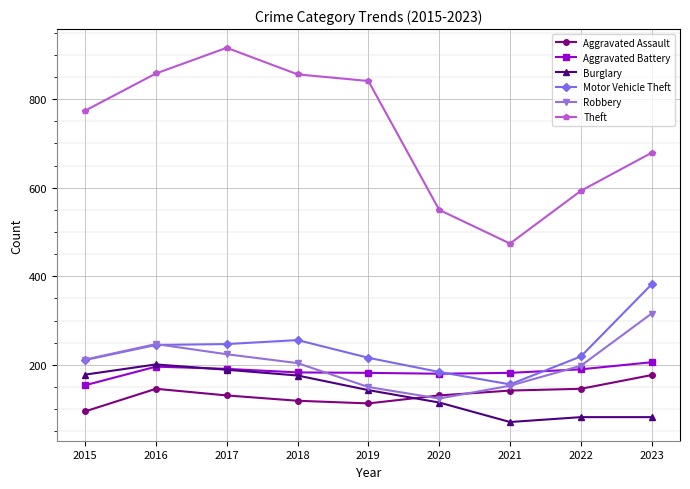

True or false: Aggravated Assault has more than 0 interior local peaks.

True